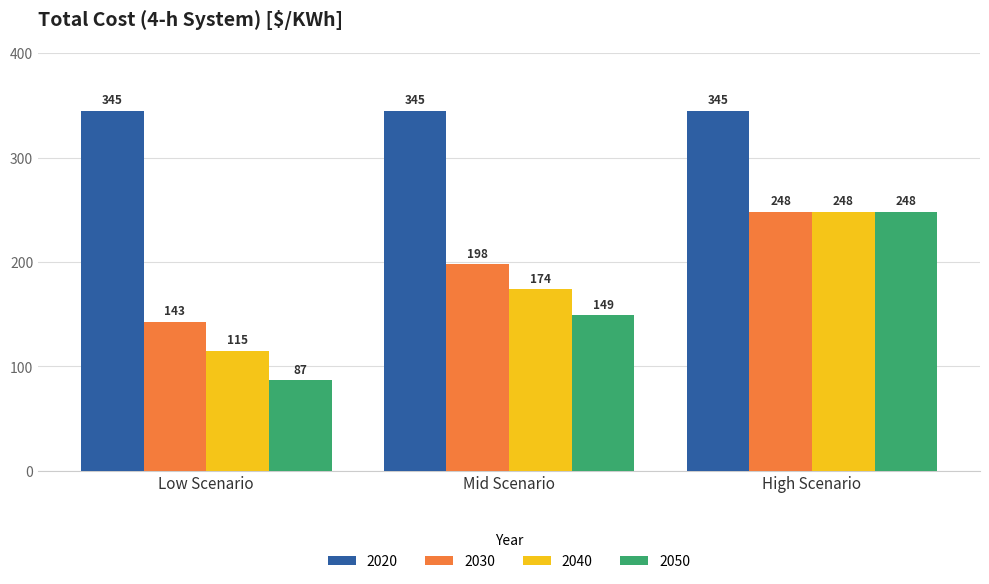

Which series changed the most between Low Scenario and Mid Scenario?

2050